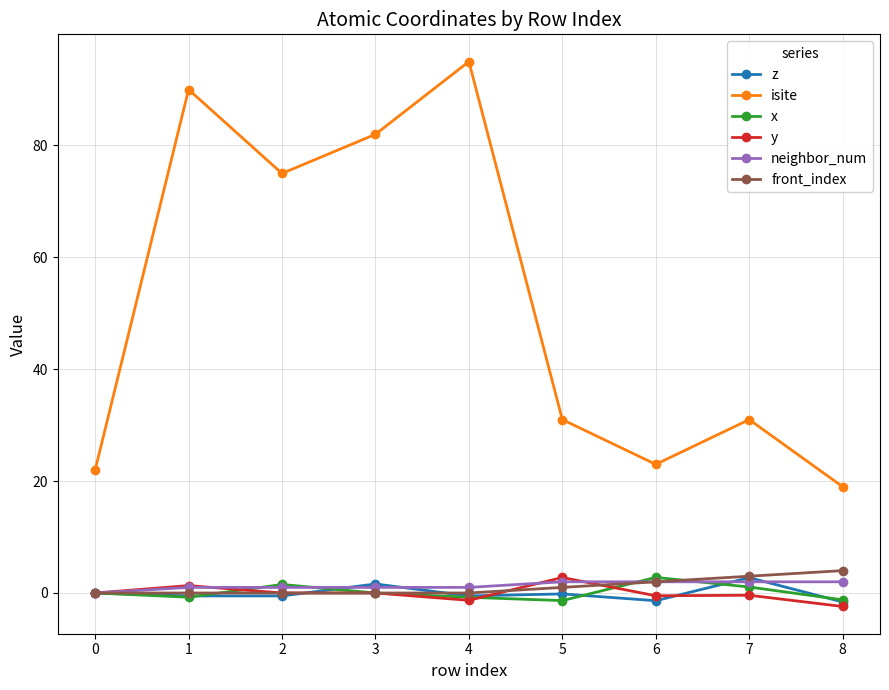

True or false: front_index has more than 2 points higher than both neighbors.

False